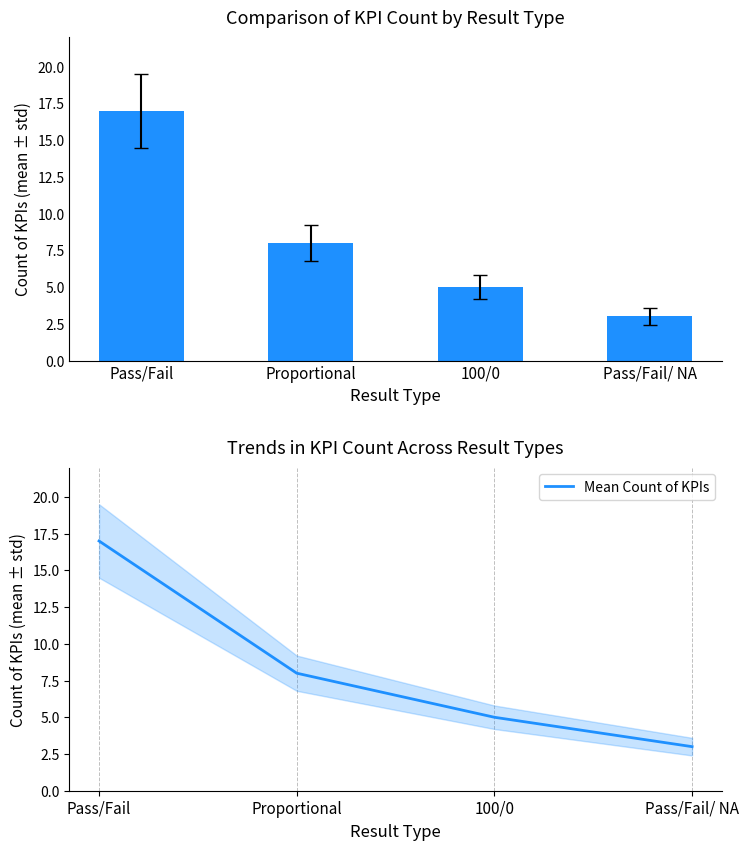

List the labels in order of Mean Count of KPIs value, largest first.

Pass/Fail, Proportional, 100/0, Pass/Fail/ NA